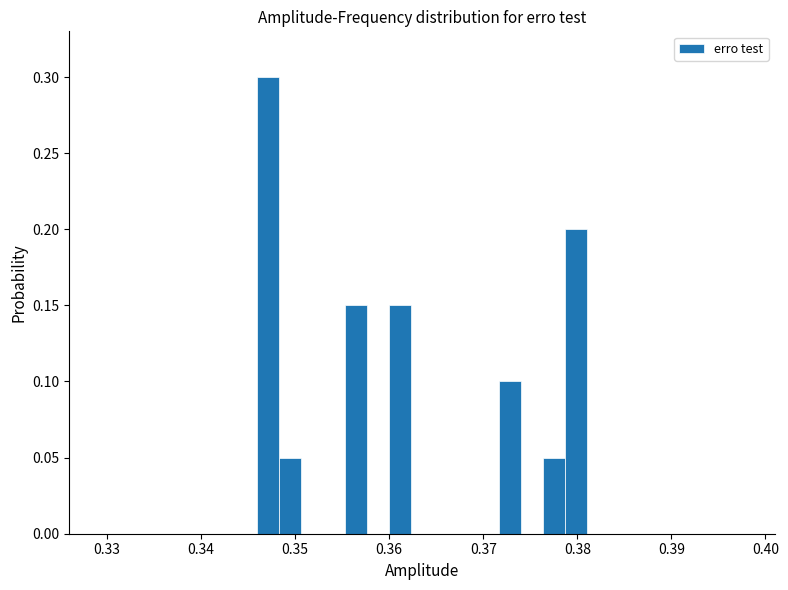

Read against the x-axis, roughly where is the centre of the tallest bar?

0.347